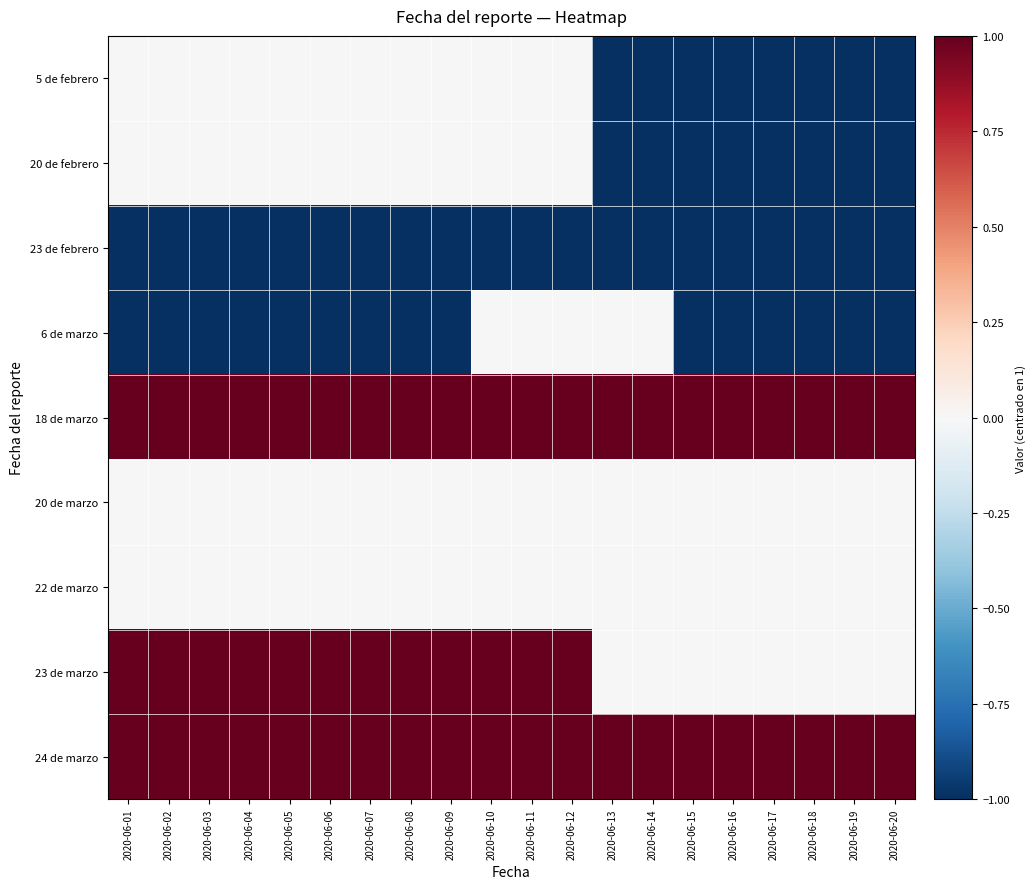

Reading left to right, list all the values displayed in this chart.

5 de febrero: 2020-06-01=0	2020-06-02=0	2020-06-03=0	2020-06-04=0	2020-06-05=0	2020-06-06=0	2020-06-07=0	2020-06-08=0	2020-06-09=0	2020-06-10=0	2020-06-11=0	2020-06-12=0	2020-06-13=-1	2020-06-14=-1	2020-06-15=-1	2020-06-16=-1	2020-06-17=-1	2020-06-18=-1	2020-06-19=-1	2020-06-20=-1
20 de febrero: 2020-06-01=0	2020-06-02=0	2020-06-03=0	2020-06-04=0	2020-06-05=0	2020-06-06=0	2020-06-07=0	2020-06-08=0	2020-06-09=0	2020-06-10=0	2020-06-11=0	2020-06-12=0	2020-06-13=-1	2020-06-14=-1	2020-06-15=-1	2020-06-16=-1	2020-06-17=-1	2020-06-18=-1	2020-06-19=-1	2020-06-20=-1
23 de febrero: 2020-06-01=-1	2020-06-02=-1	2020-06-03=-1	2020-06-04=-1	2020-06-05=-1	2020-06-06=-1	2020-06-07=-1	2020-06-08=-1	2020-06-09=-1	2020-06-10=-1	2020-06-11=-1	2020-06-12=-1	2020-06-13=-1	2020-06-14=-1	2020-06-15=-1	2020-06-16=-1	2020-06-17=-1	2020-06-18=-1	2020-06-19=-1	2020-06-20=-1
6 de marzo: 2020-06-01=-1	2020-06-02=-1	2020-06-03=-1	2020-06-04=-1	2020-06-05=-1	2020-06-06=-1	2020-06-07=-1	2020-06-08=-1	2020-06-09=-1	2020-06-10=0	2020-06-11=0	2020-06-12=0	2020-06-13=0	2020-06-14=0	2020-06-15=-1	2020-06-16=-1	2020-06-17=-1	2020-06-18=-1	2020-06-19=-1	2020-06-20=-1
18 de marzo: 2020-06-01=1	2020-06-02=1	2020-06-03=1	2020-06-04=1	2020-06-05=1	2020-06-06=1	2020-06-07=1	2020-06-08=1	2020-06-09=1	2020-06-10=1	2020-06-11=1	2020-06-12=1	2020-06-13=1	2020-06-14=1	2020-06-15=1	2020-06-16=1	2020-06-17=1	2020-06-18=1	2020-06-19=1	2020-06-20=1
20 de marzo: 2020-06-01=0	2020-06-02=0	2020-06-03=0	2020-06-04=0	2020-06-05=0	2020-06-06=0	2020-06-07=0	2020-06-08=0	2020-06-09=0	2020-06-10=0	2020-06-11=0	2020-06-12=0	2020-06-13=0	2020-06-14=0	2020-06-15=0	2020-06-16=0	2020-06-17=0	2020-06-18=0	2020-06-19=0	2020-06-20=0
22 de marzo: 2020-06-01=0	2020-06-02=0	2020-06-03=0	2020-06-04=0	2020-06-05=0	2020-06-06=0	2020-06-07=0	2020-06-08=0	2020-06-09=0	2020-06-10=0	2020-06-11=0	2020-06-12=0	2020-06-13=0	2020-06-14=0	2020-06-15=0	2020-06-16=0	2020-06-17=0	2020-06-18=0	2020-06-19=0	2020-06-20=0
23 de marzo: 2020-06-01=1	2020-06-02=1	2020-06-03=1	2020-06-04=1	2020-06-05=1	2020-06-06=1	2020-06-07=1	2020-06-08=1	2020-06-09=1	2020-06-10=1	2020-06-11=1	2020-06-12=1	2020-06-13=0	2020-06-14=0	2020-06-15=0	2020-06-16=0	2020-06-17=0	2020-06-18=0	2020-06-19=0	2020-06-20=0
24 de marzo: 2020-06-01=1	2020-06-02=1	2020-06-03=1	2020-06-04=1	2020-06-05=1	2020-06-06=1	2020-06-07=1	2020-06-08=1	2020-06-09=1	2020-06-10=1	2020-06-11=1	2020-06-12=1	2020-06-13=1	2020-06-14=1	2020-06-15=1	2020-06-16=1	2020-06-17=1	2020-06-18=1	2020-06-19=1	2020-06-20=1